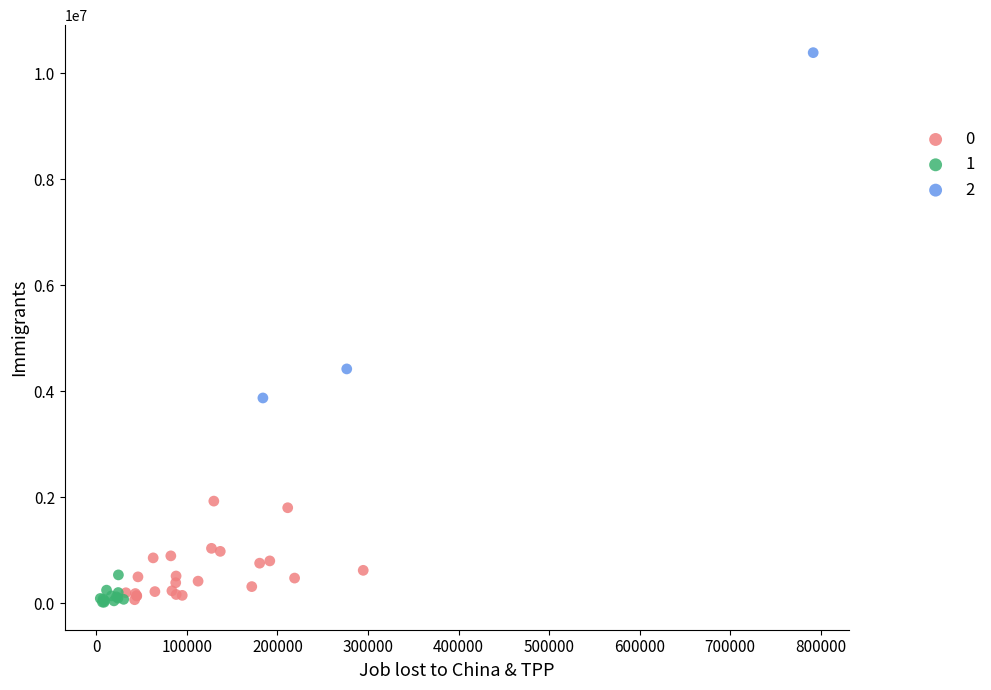

What are all the series names shown in the legend?

0, 1, 2